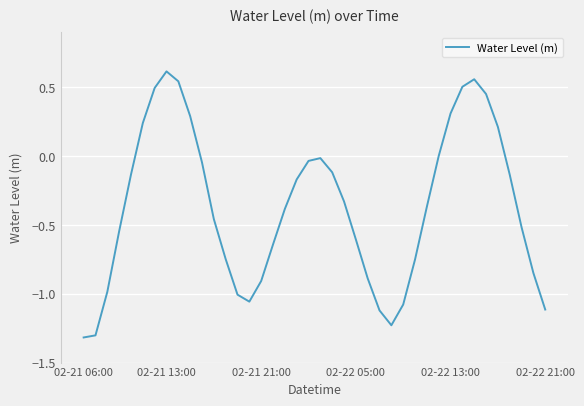

How many lines are shown in the chart?

1